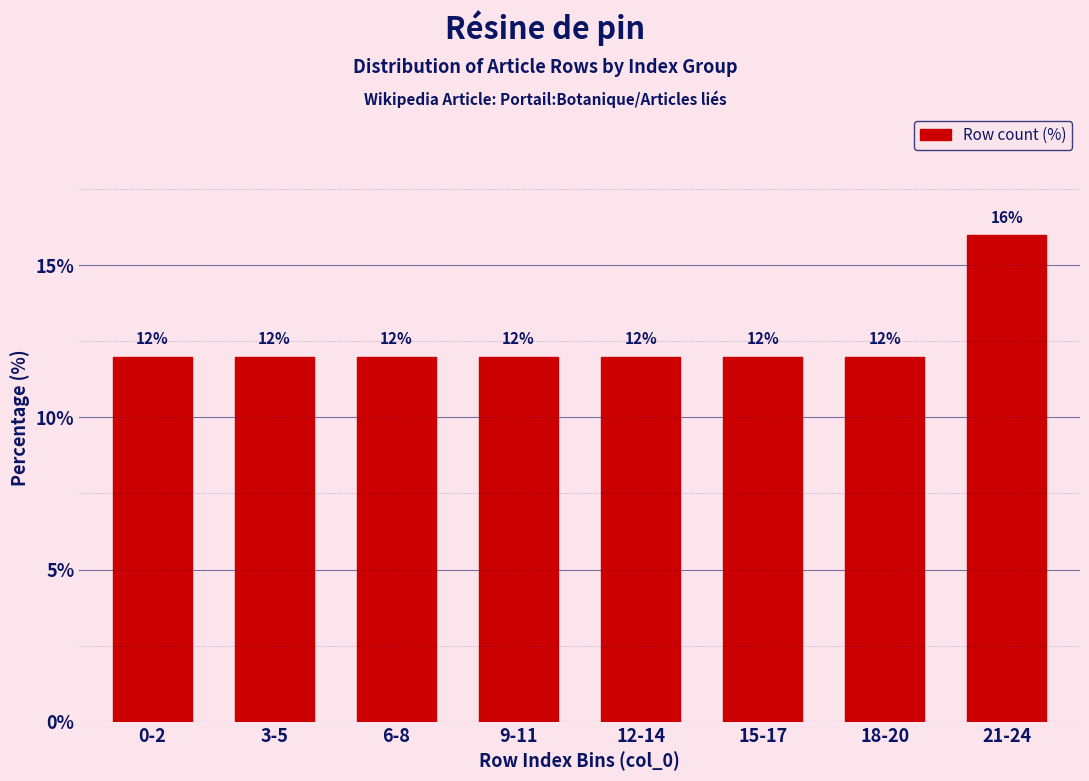

Reading left to right, extract all data points from this chart.

0-2=12	3-5=12	6-8=12	9-11=12	12-14=12	15-17=12	18-20=12	21-24=16